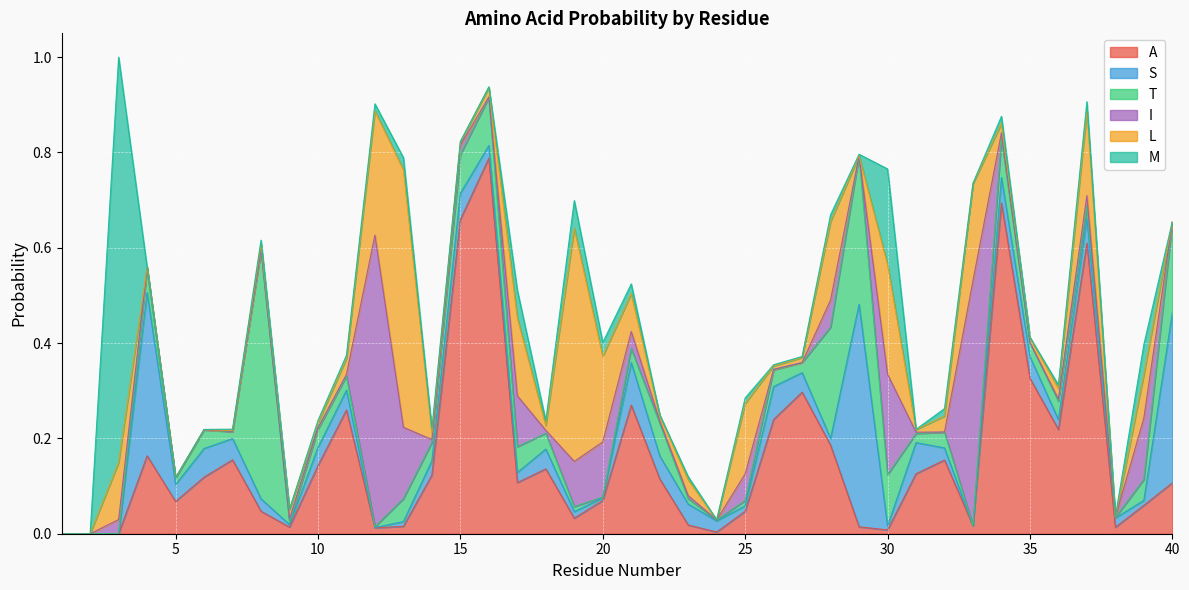

List the labels in order of S value, largest first.

29, 40, 4, 21, 26, 31, 6, 15, 34, 37, 22, 35, 7, 23, 18, 11, 27, 10, 5, 14, 16, 8, 32, 24, 17, 36, 38, 28, 19, 25, 39, 13, 30, 9, 20, 12, 1, 2, 3, 33